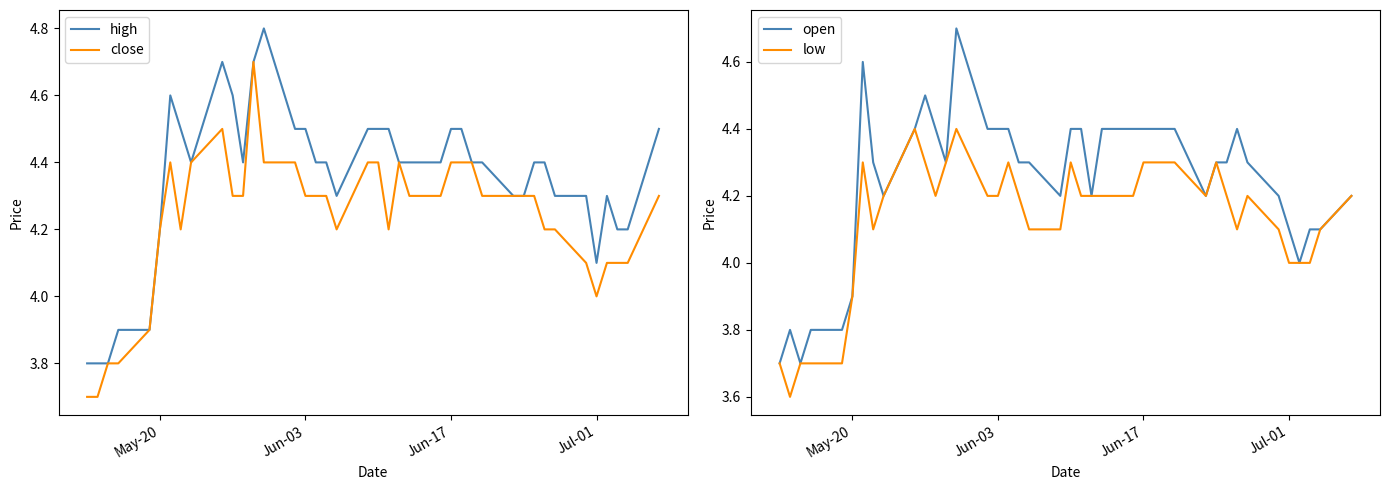

What is the highest value of the close series?

4.7